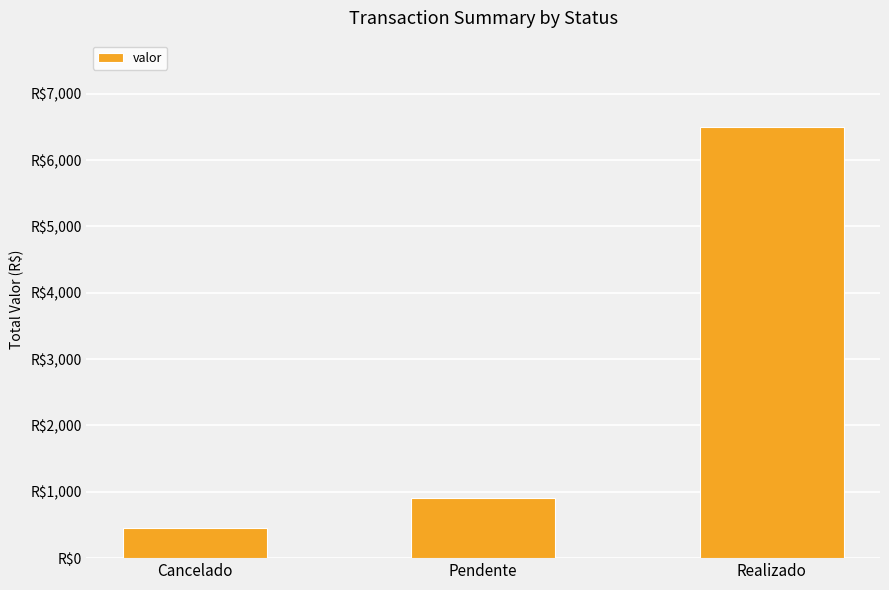

What is the value of the 1st bar from the left?

449.9